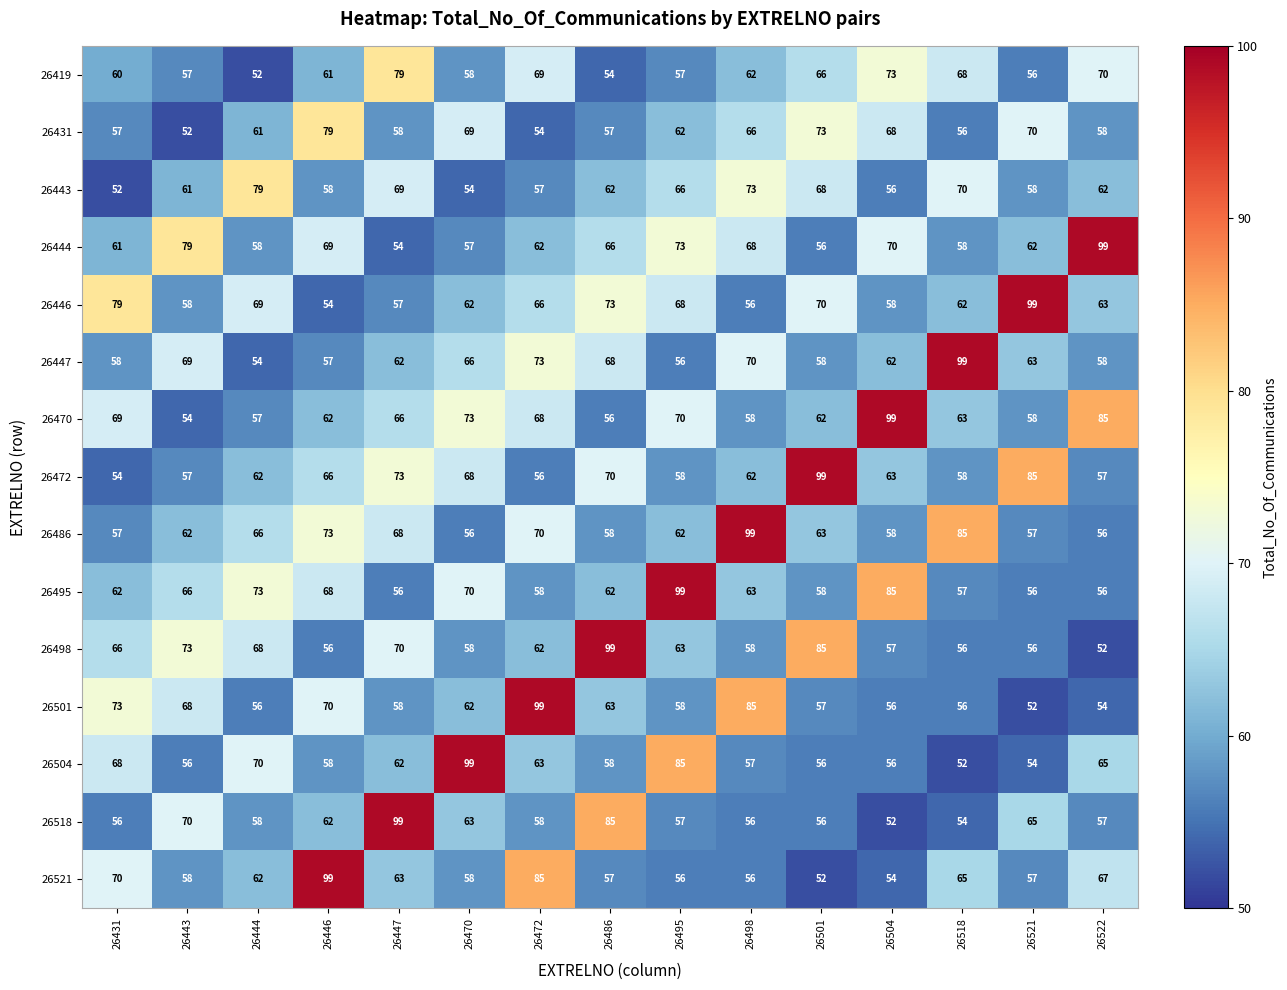

Which series has the largest total across all categories?

26470